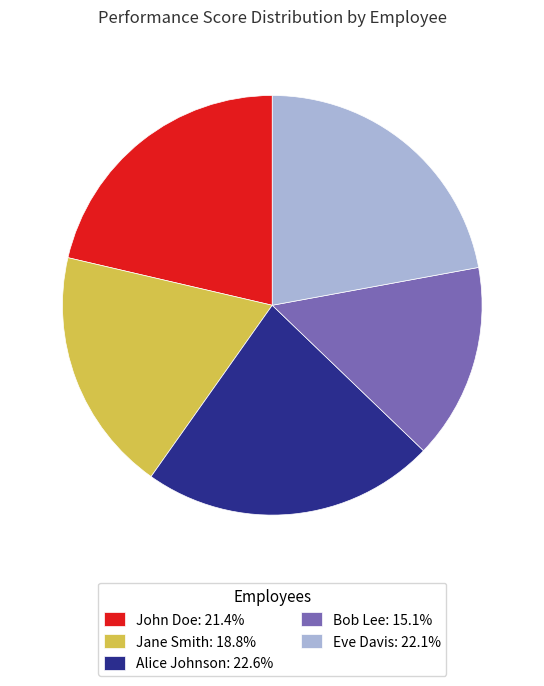

Count the number of slices in the pie.

5